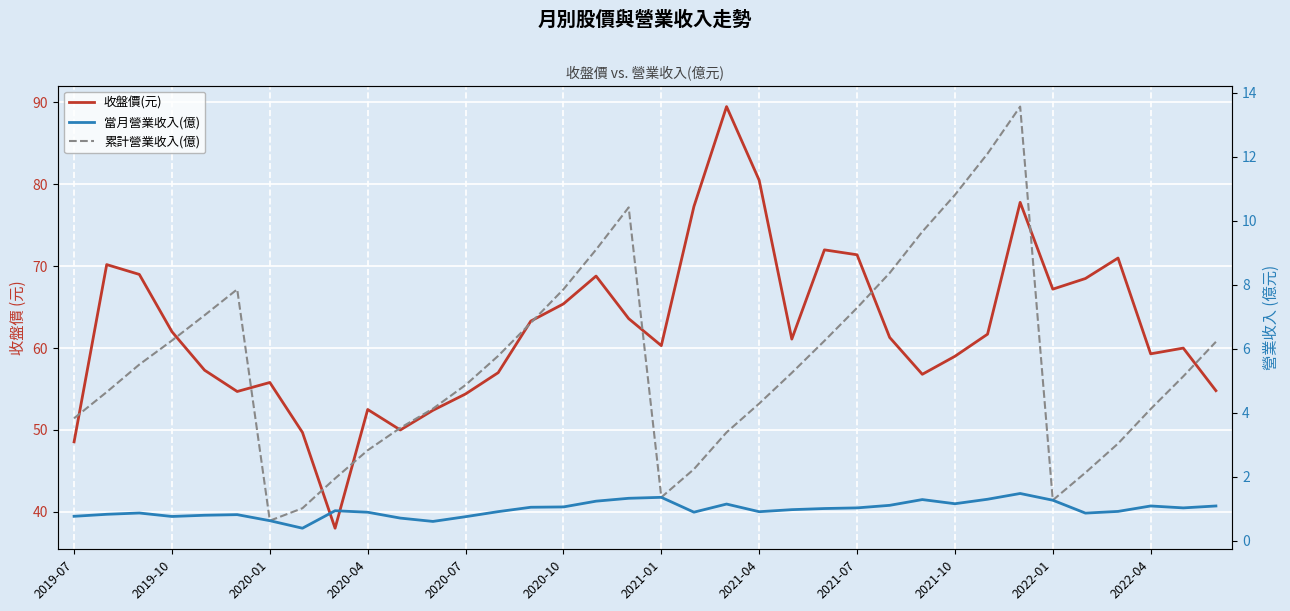

What is the average value of the 收盤價(元) series?

62.3